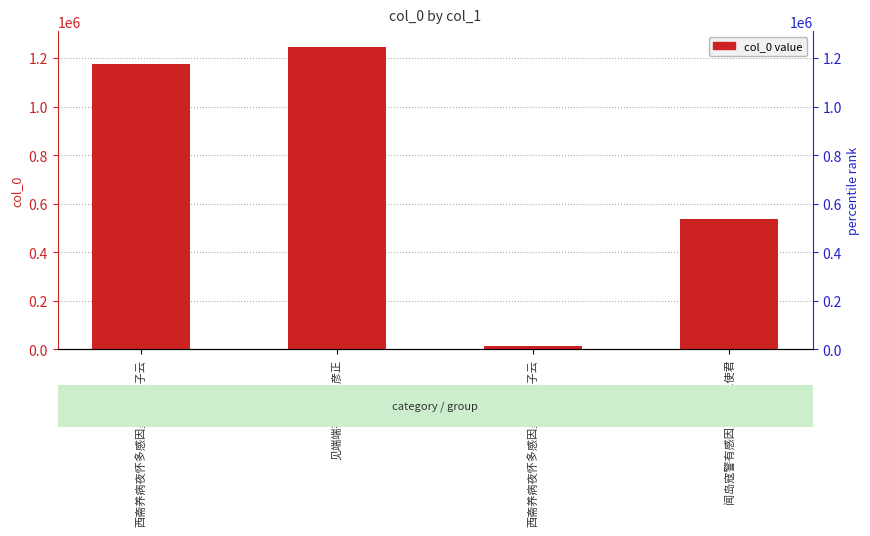

List the labels in order of value, smallest first.

西斋养病夜怀多感因呈上从叔子云, 闻岛寇警有感因呈兵宪王使君, 西斋养病夜怀多感因呈上从叔子云, 见端端有感因呈彦正